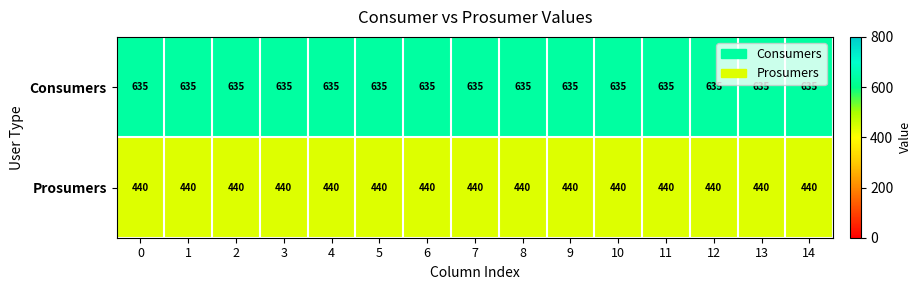

The Prosumers series shows 122 at 9. True or false?

False